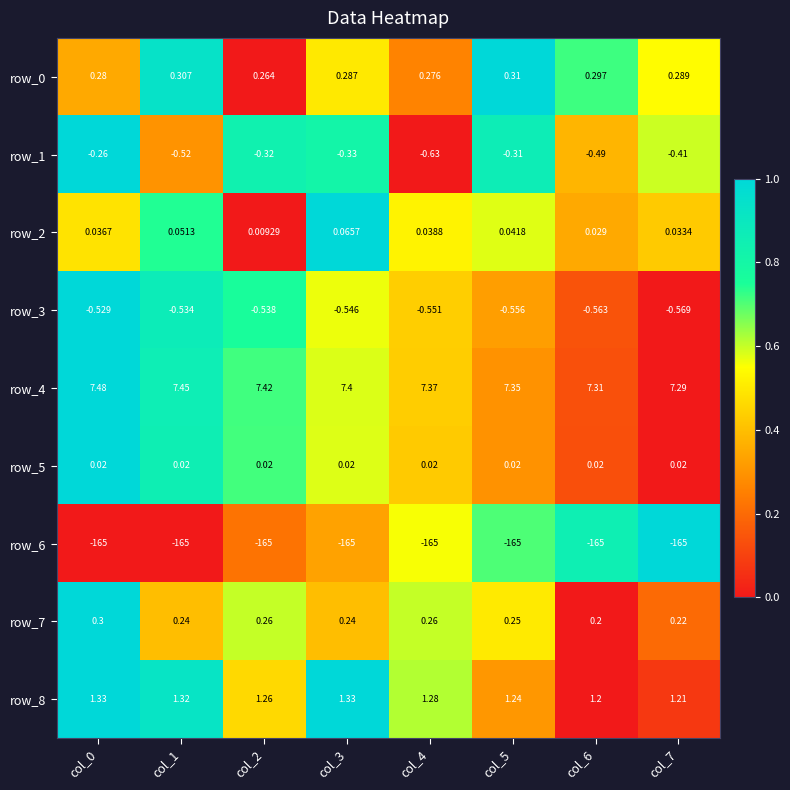

What is the sum of all row_0 values?

2.3